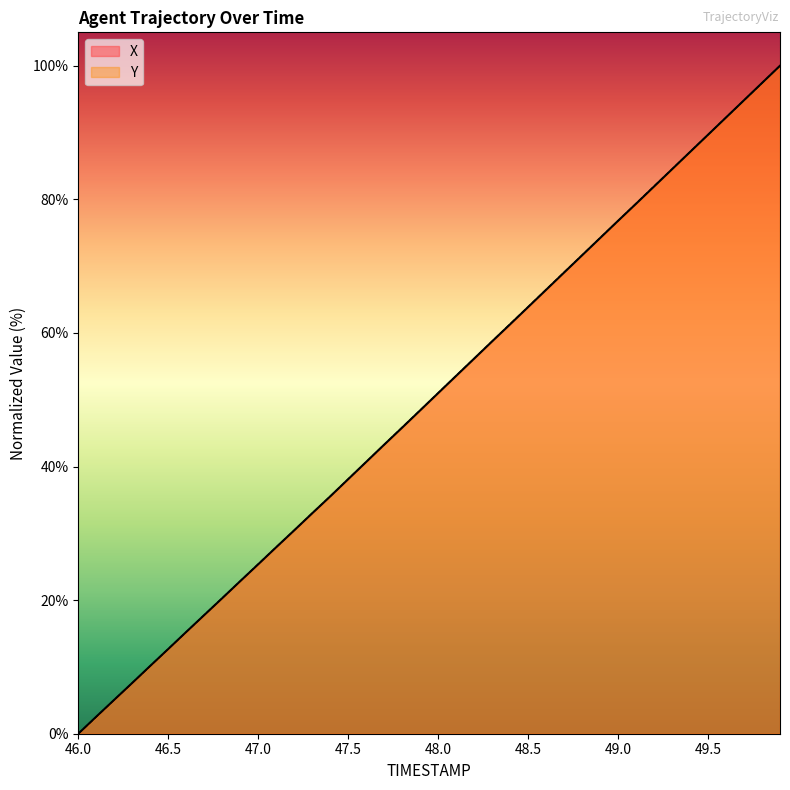

What are all the series names shown in the legend?

X, Y